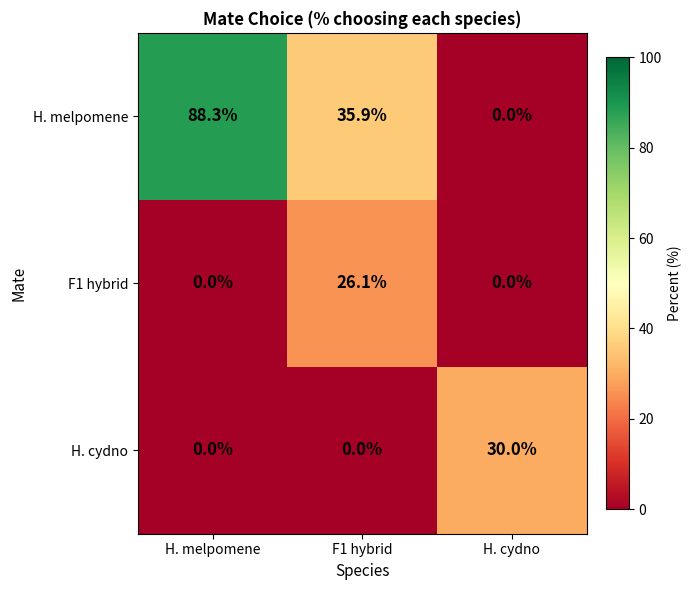

At which label does H. melpomene first exceed 35?

H. melpomene